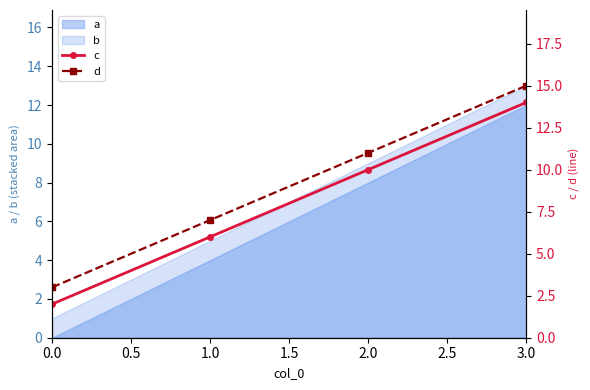

True or false: a and b cross at least once.

False